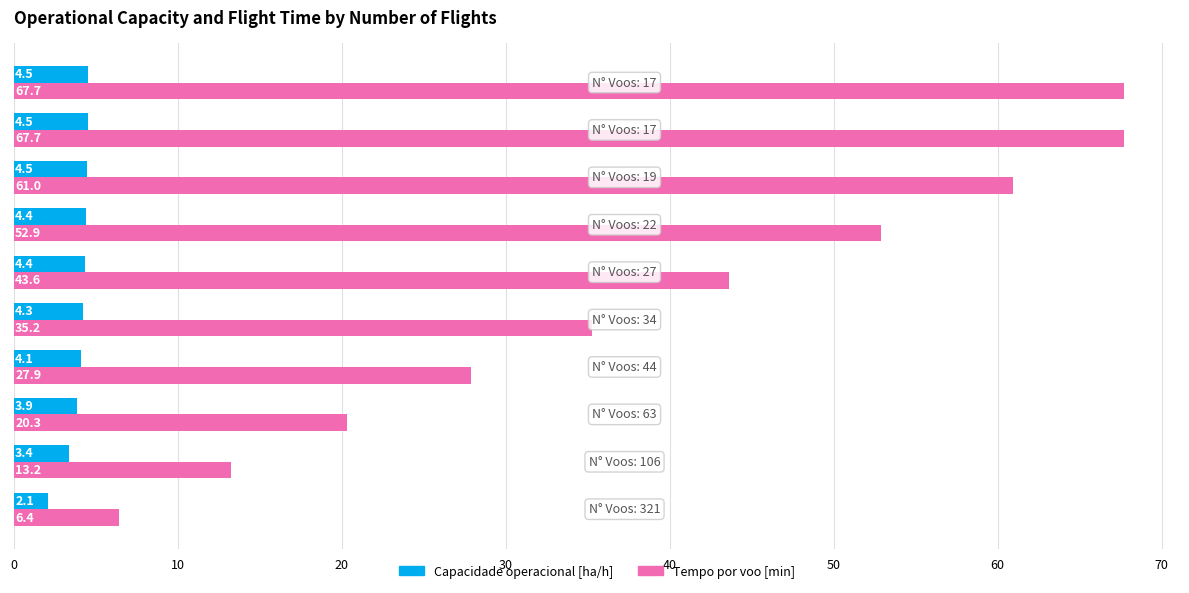

Which series has the largest range (max minus min)?

Tempo por voo [min]